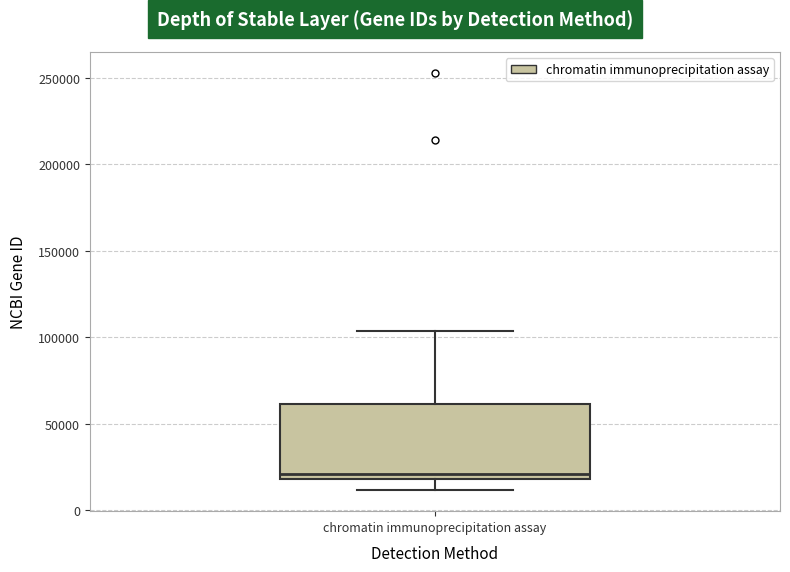

Transcribe this box plot: give where the median line is, the range the box spans, and where the two whiskers end, as read against the y-axis. The values are not printed on the chart, so give them approximately, as read against the axis.

median 20000 (just above the box's lower edge), box 20000 to 60000, whiskers 10000 to 105000